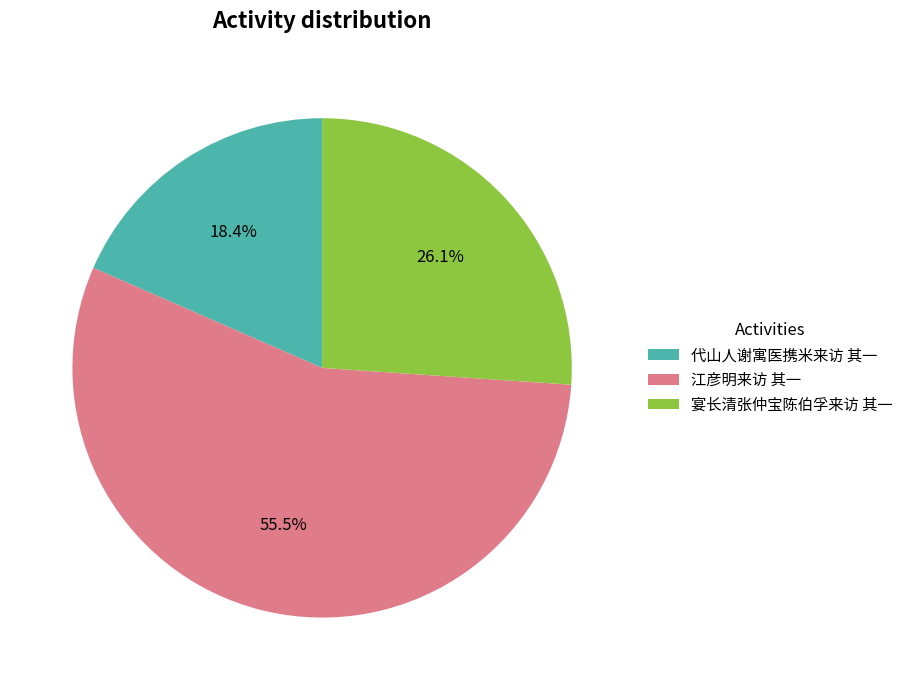

To the nearest percent, what portion does 代山人谢寓医携米来访 其一 represent?

18%